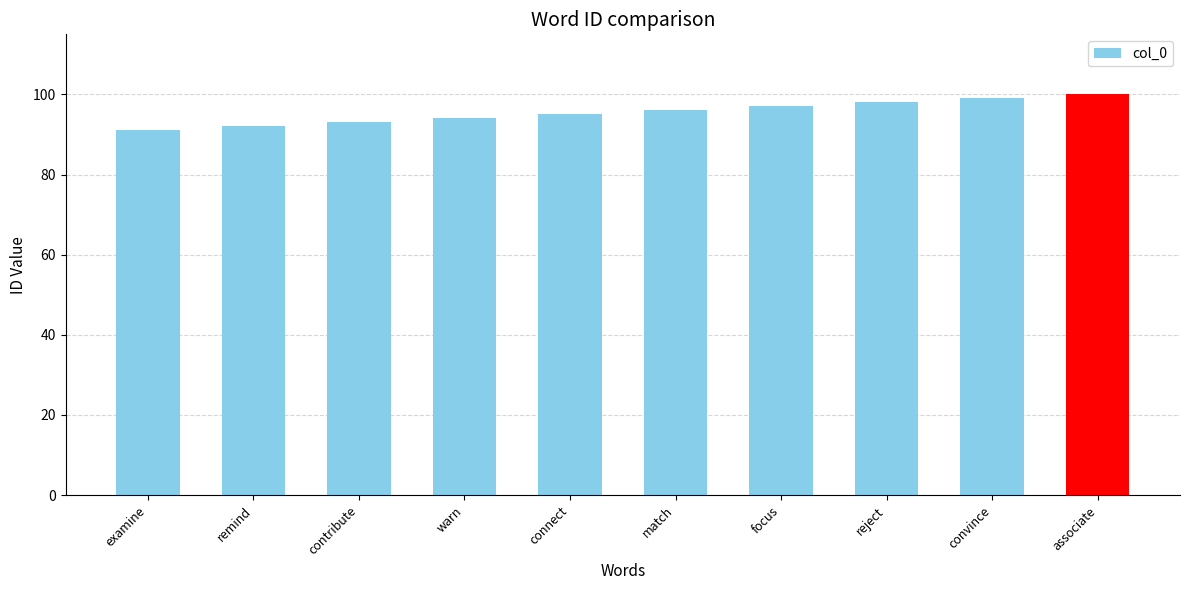

Reading right to left, what are all the values shown in this chart?

100	99	98	97	96	95	94	93	92	91